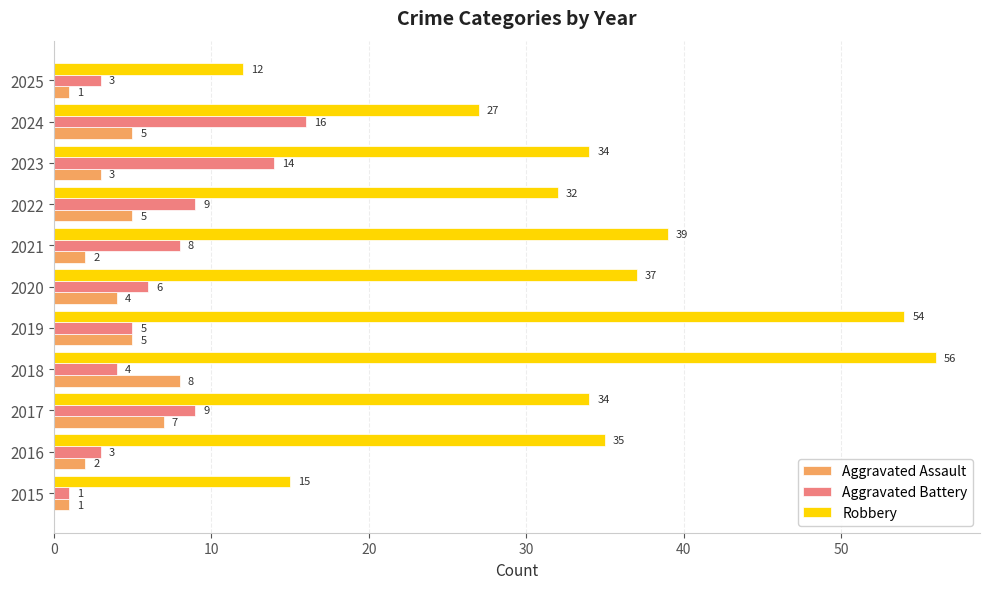

Which series has the largest total across all categories?

Robbery